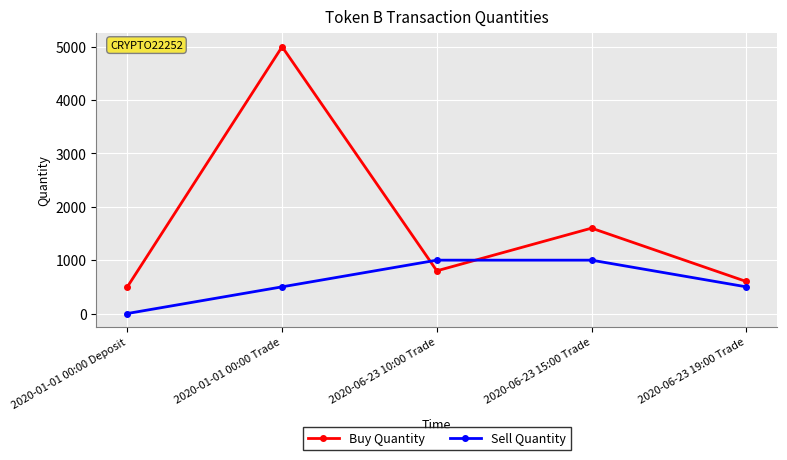

Which category has the highest value across all series?

2020-01-01 00:00 Trade